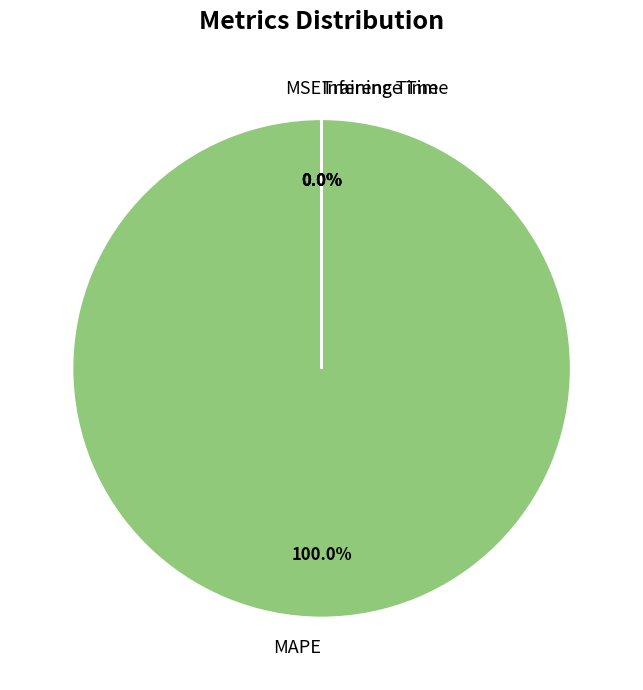

How many segments does this pie chart have?

4